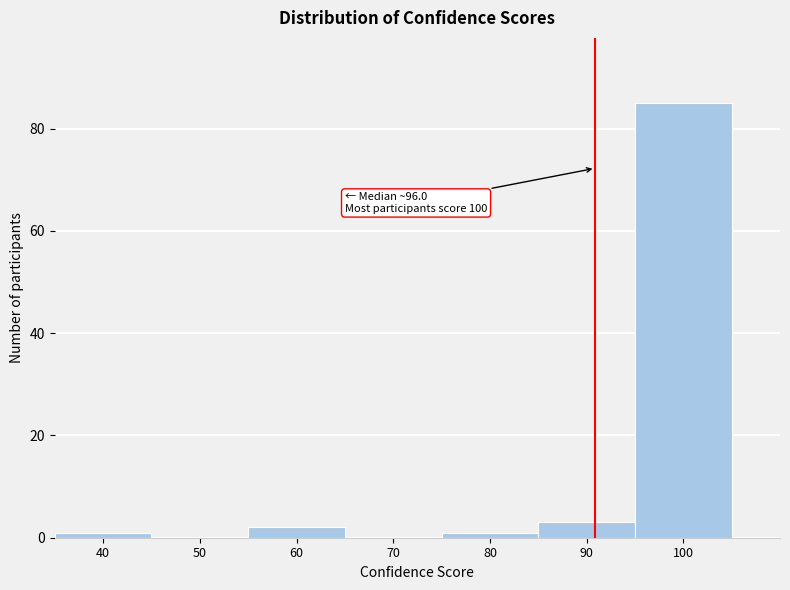

Reading left to right, list all the values displayed in this chart.

40=1	50=0	60=2	70=0	80=1	90=3	100=85